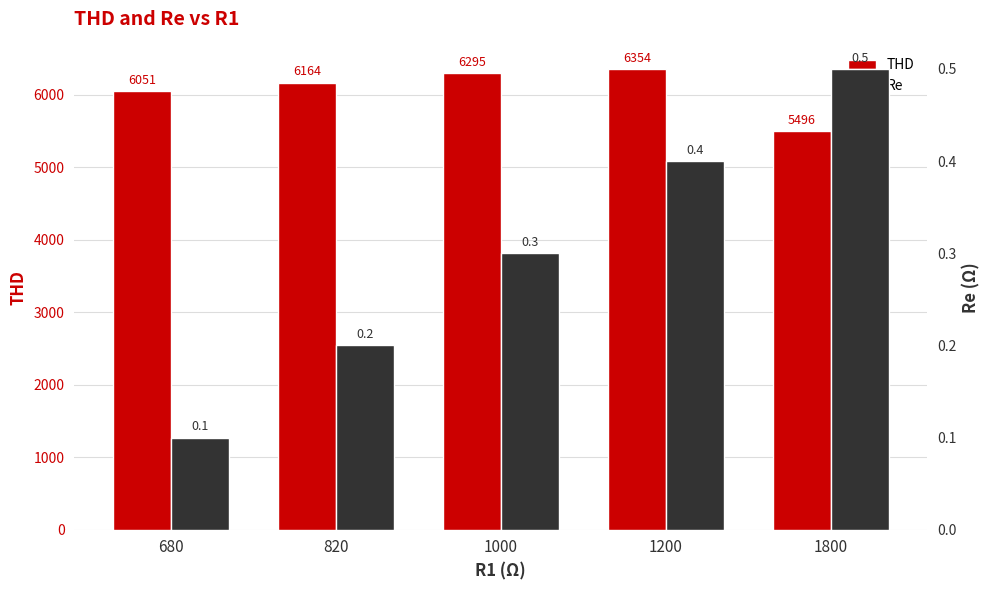

What is the value of the THD bar at the 3rd from the left?

6295.0